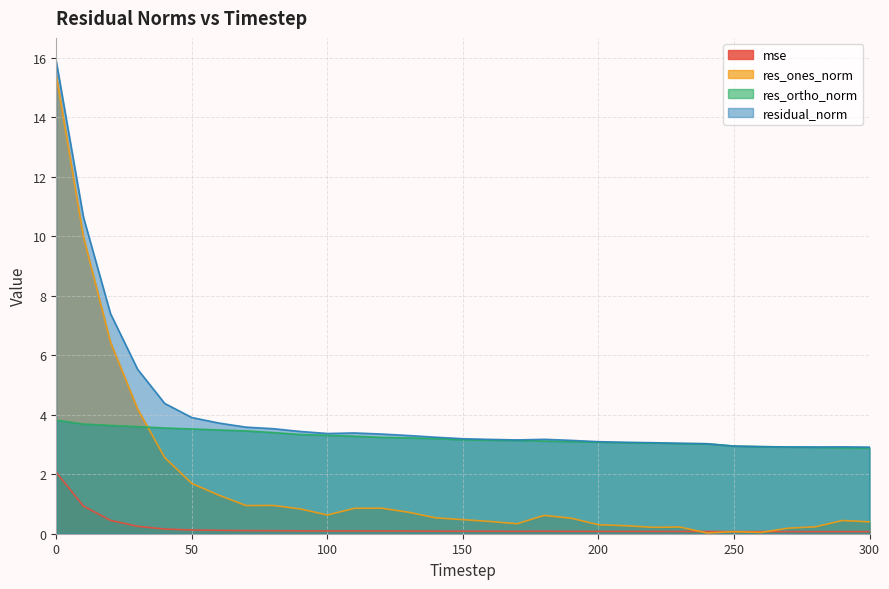

Rank the series by their maximum value, from highest to lowest.

residual_norm, res_ones_norm, res_ortho_norm, mse